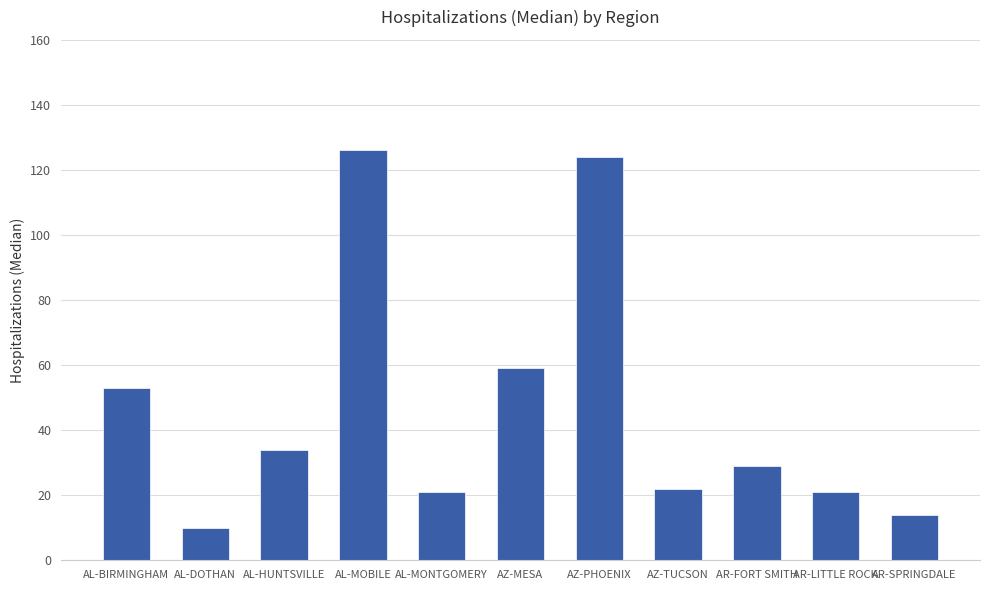

Reading right to left, what are all the values shown in this chart?

14	21	29	22	124	59	21	126	34	10	53